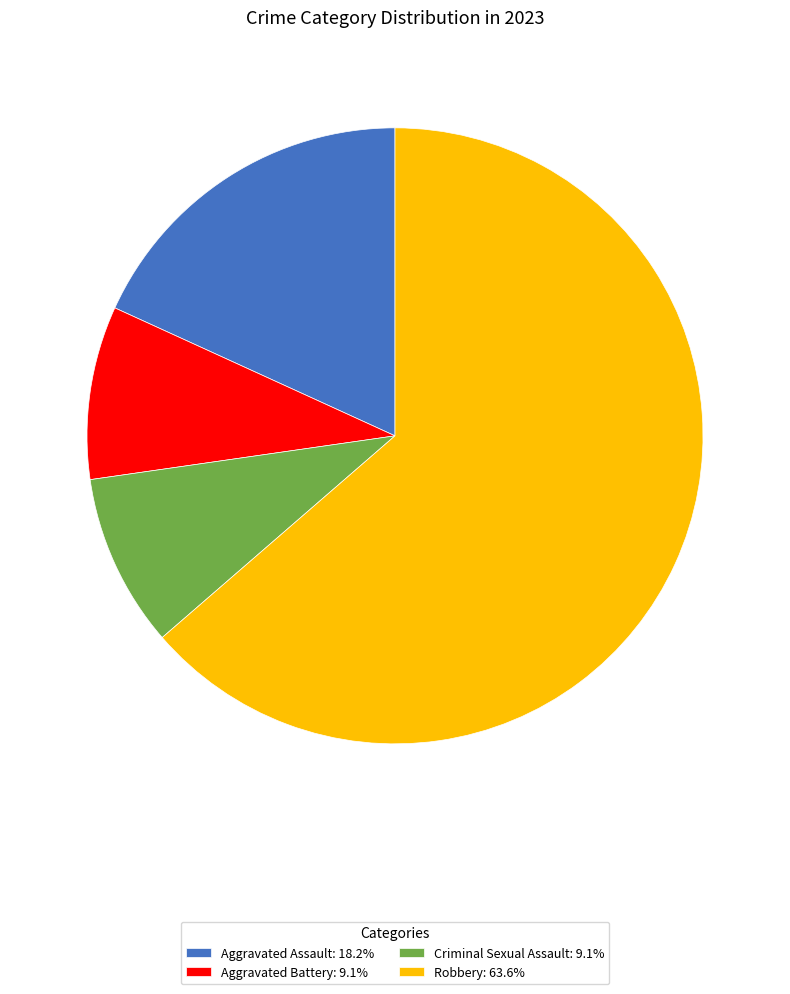

What is the ratio of the value at Aggravated Assault: 18.2% to the value at Robbery: 63.6%?

0.3